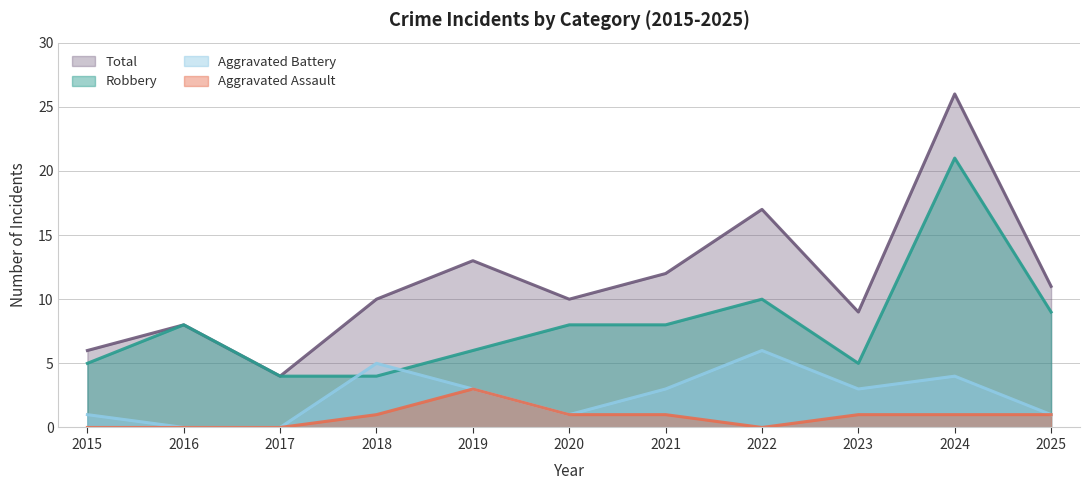

After their last crossing, which series has the higher values: Aggravated Battery or Robbery?

Robbery